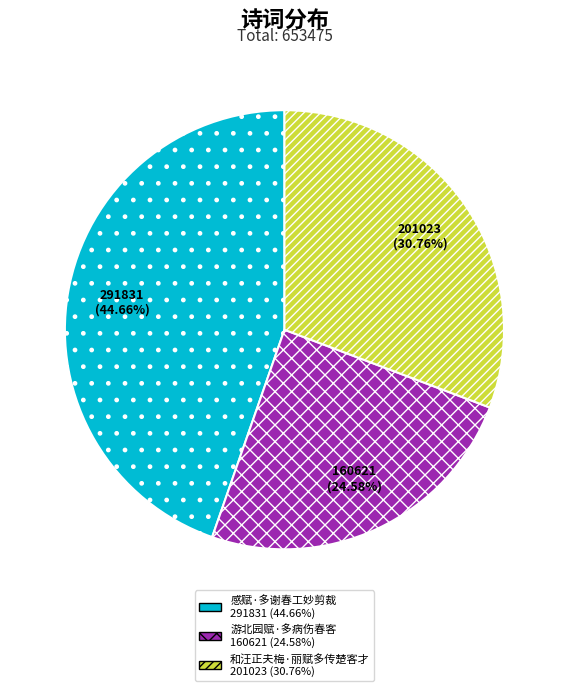

Which slice is the largest?

感赋·多谢春工妙剪裁